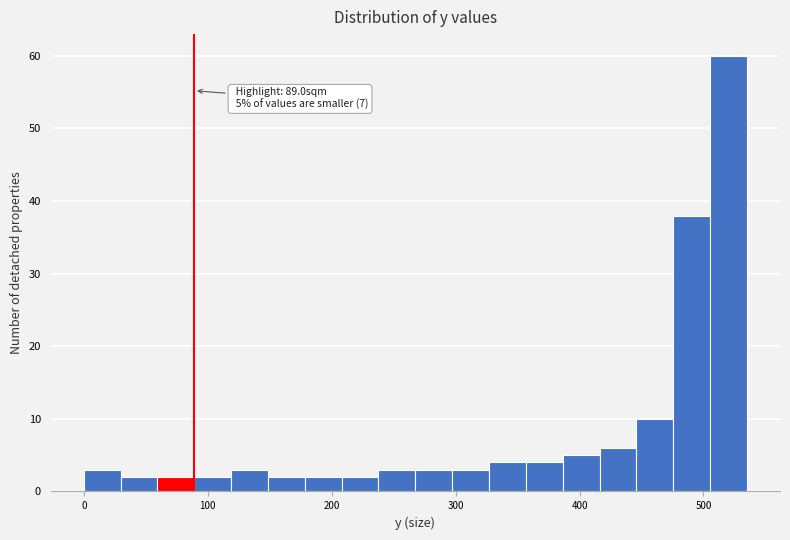

Around what value on the x-axis is the tallest bar? Give the approximate position of its centre, as read against the axis.

520